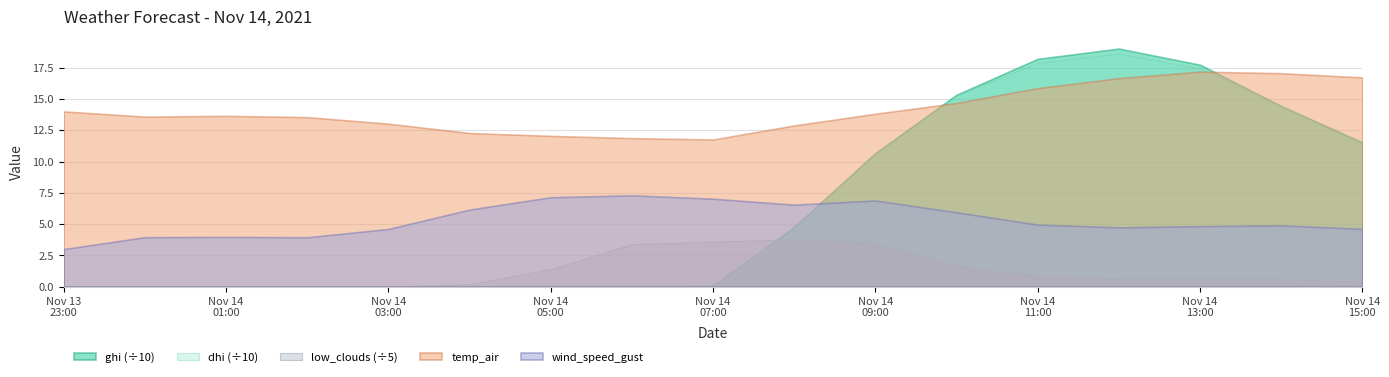

What is the sum of the temp_air values at 2021-11-14 14:00:00 and 2021-11-14 04:00:00?

29.3